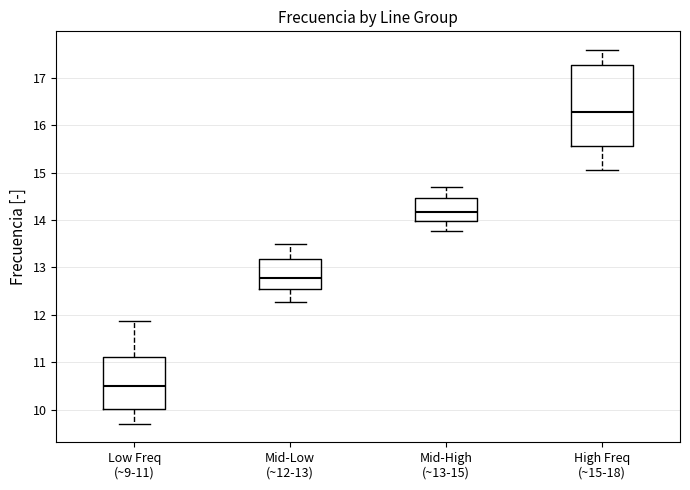

Reading left to right, read every box against the y-axis: the position of its median line, the range the box covers, and the ends of its whiskers. The values are not printed on the chart, so give them approximately, as read against the axis.

Low Freq (~9-11): median 10.5, box 10.0 to 11.1, whiskers 9.7 to 11.9
Mid-Low (~12-13): median 12.8, box 12.5 to 13.2, whiskers 12.3 to 13.5
Mid-High (~13-15): median 14.2, box 14.0 to 14.5, whiskers 13.8 to 14.7
High Freq (~15-18): median 16.3, box 15.6 to 17.3, whiskers 15.0 to 17.6